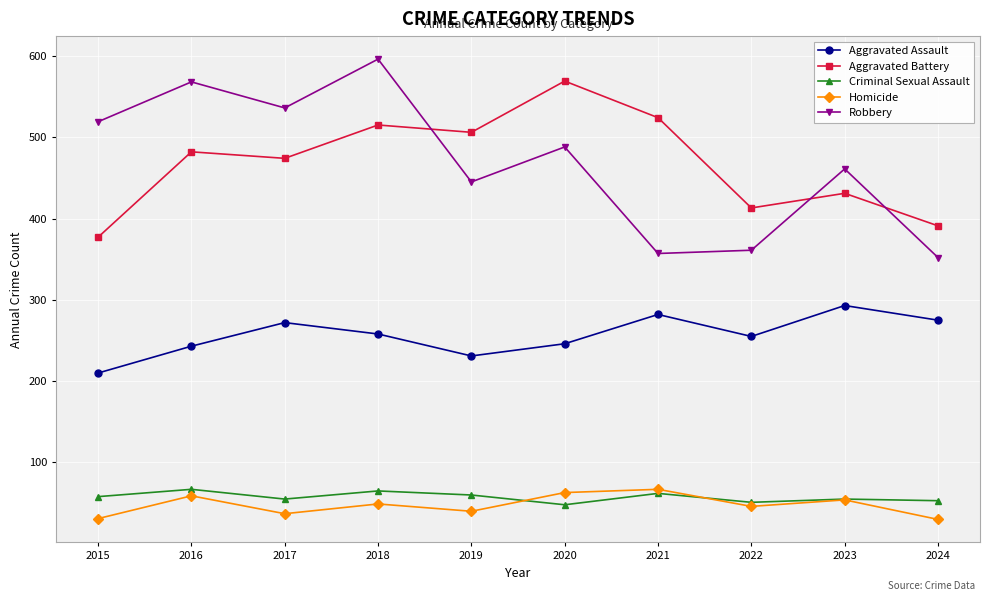

Is this an area chart (filled region under the line)?

No